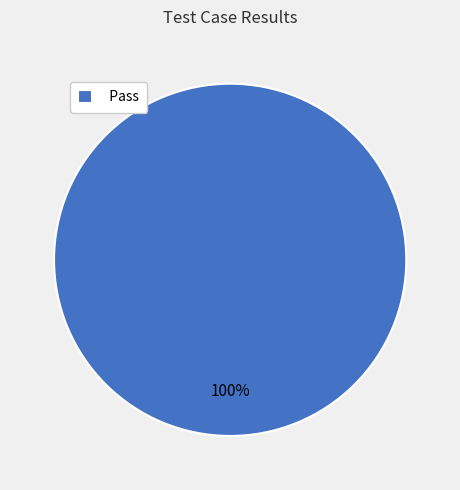

Does any single category account for the majority?

Yes